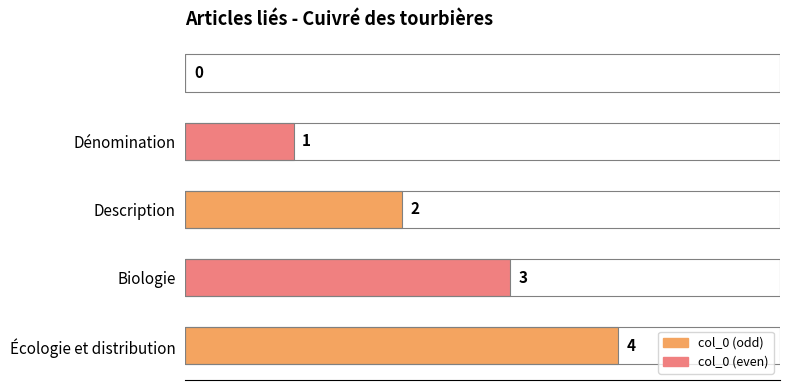

Does the chart contain any negative values?

No